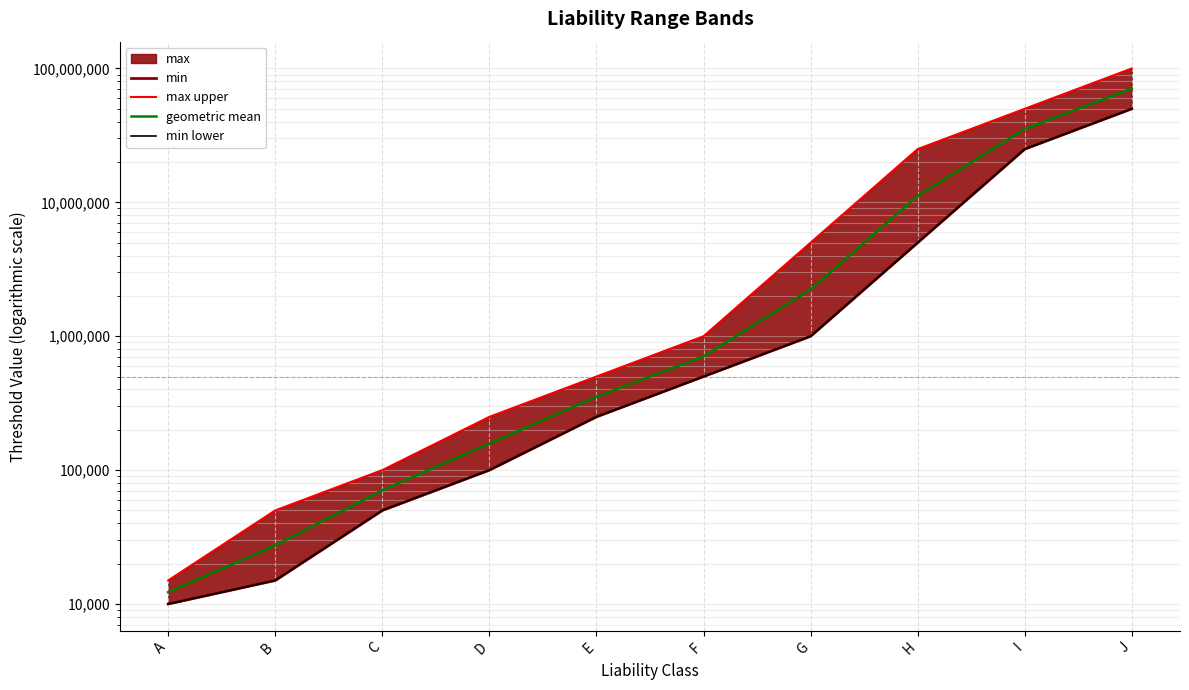

Which series has the widest spread of values?

max upper